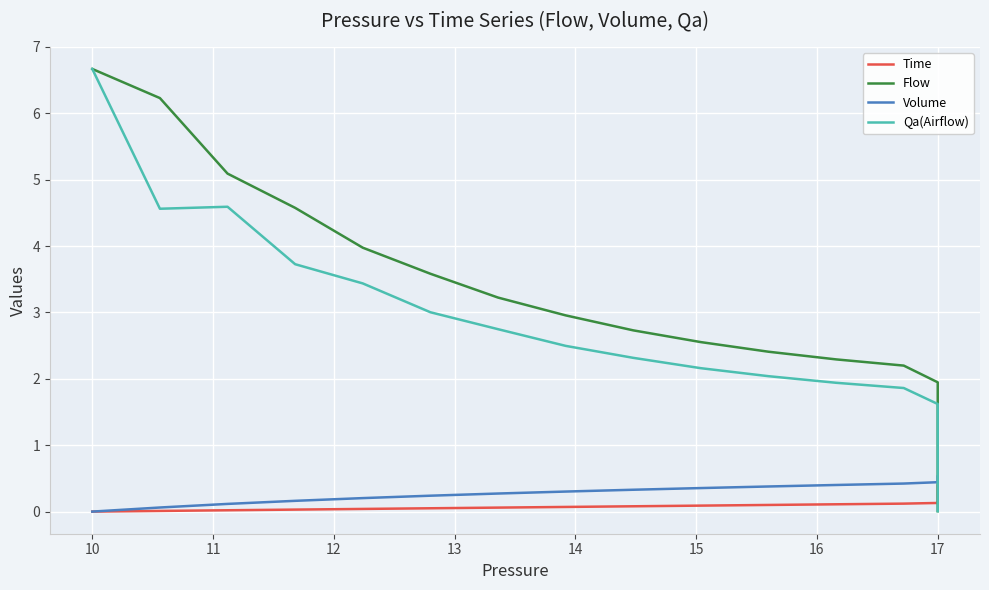

What are all the series names shown in the legend?

Time, Flow, Volume, Qa(Airflow)